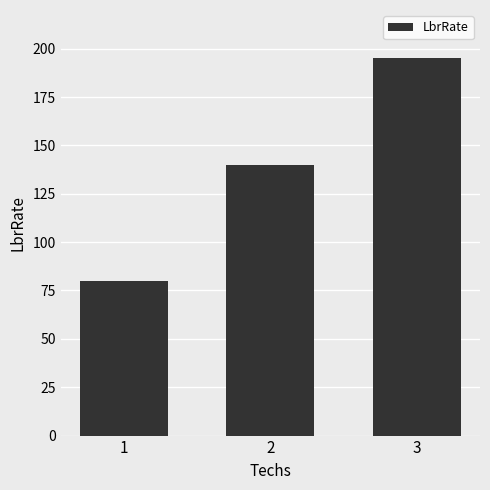

What is the smallest value displayed?

80